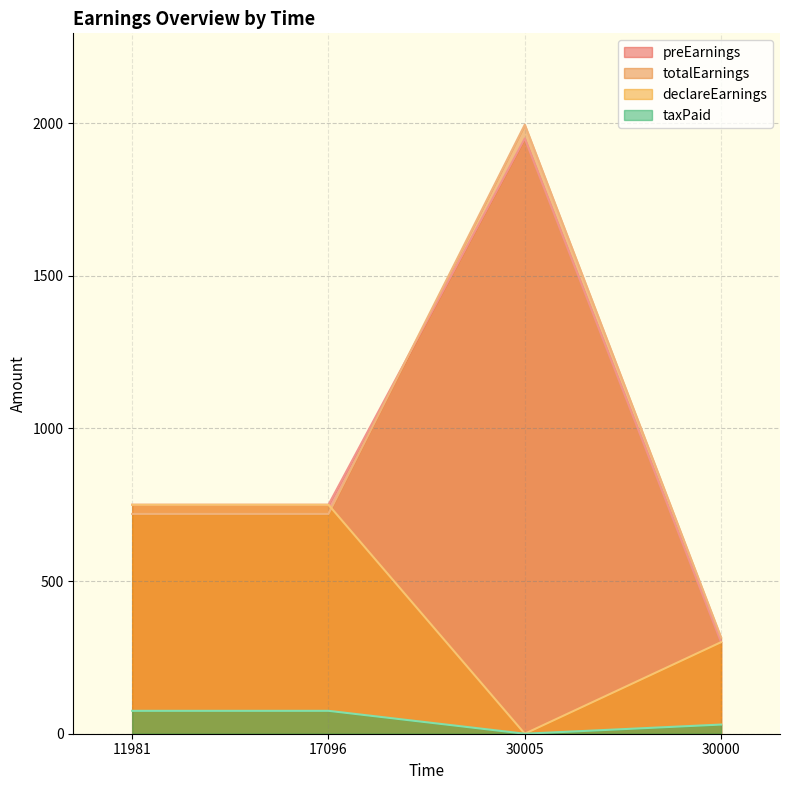

True or false: preEarnings has a value of 1167 at 11981.

False